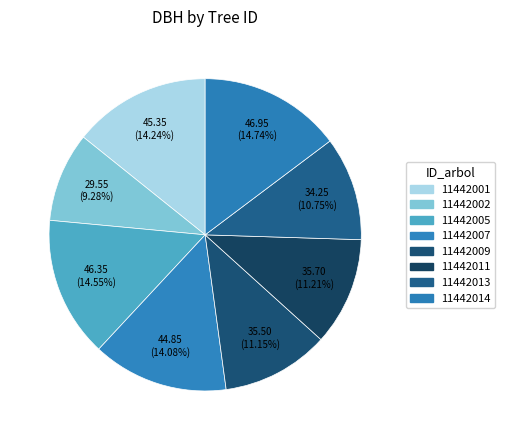

How many segments does this pie chart have?

8